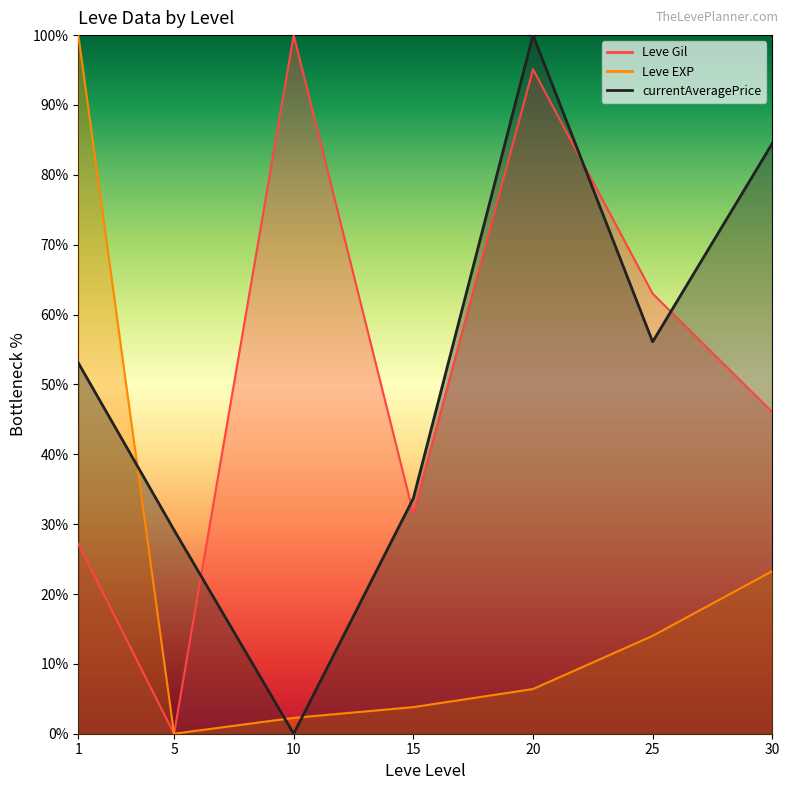

The Leve EXP line series shows 6.4 at 15. True or false?

False